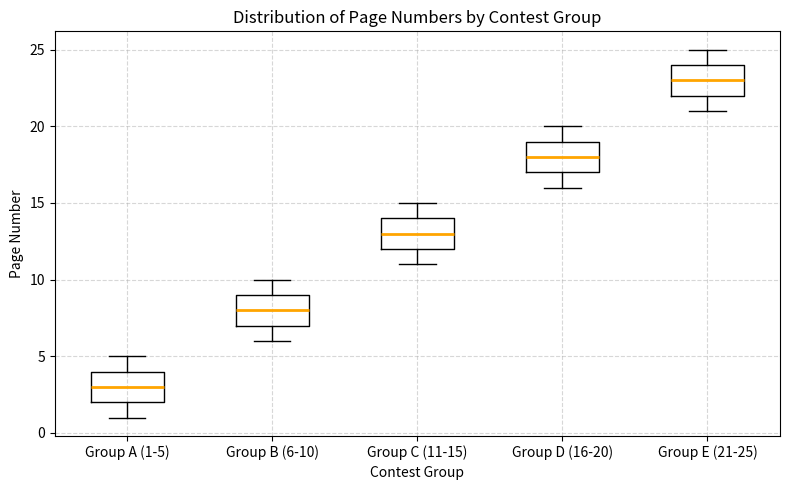

Reading left to right, transcribe this box plot: for each box, give where its median line is, the range the box spans, and where its two whiskers end, as read against the y-axis. The values are not printed on the chart, so give them approximately, as read against the axis.

Group A (1-5): median 3, box 2 to 4, whiskers 1 to 5
Group B (6-10): median 8, box 7 to 9, whiskers 6 to 10
Group C (11-15): median 13, box 12 to 14, whiskers 11 to 15
Group D (16-20): median 18, box 17 to 19, whiskers 16 to 20
Group E (21-25): median 23, box 22 to 24, whiskers 21 to 25